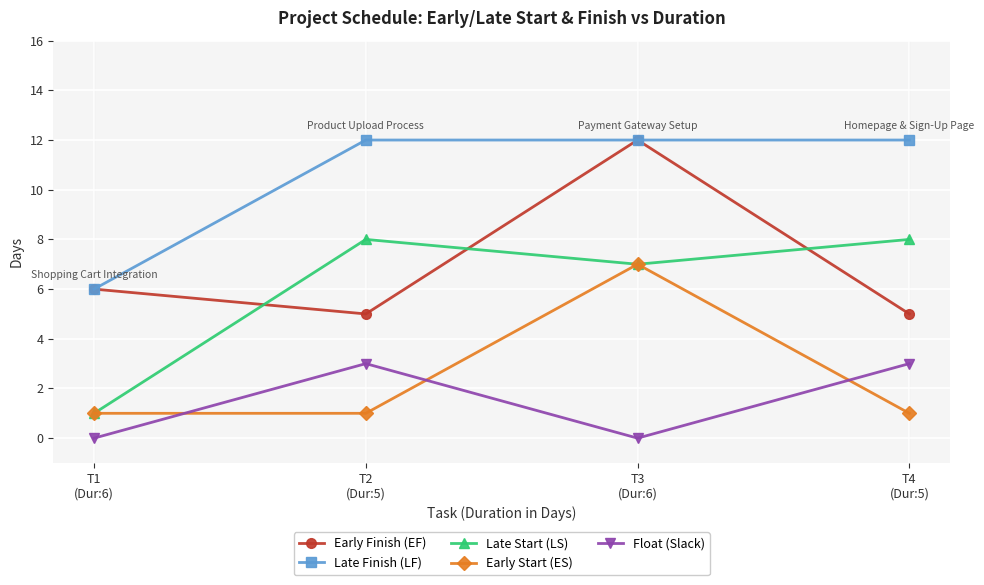

What is the sum of the Late Start (LS) values at T2
(Dur:5) and T1
(Dur:6)?

9